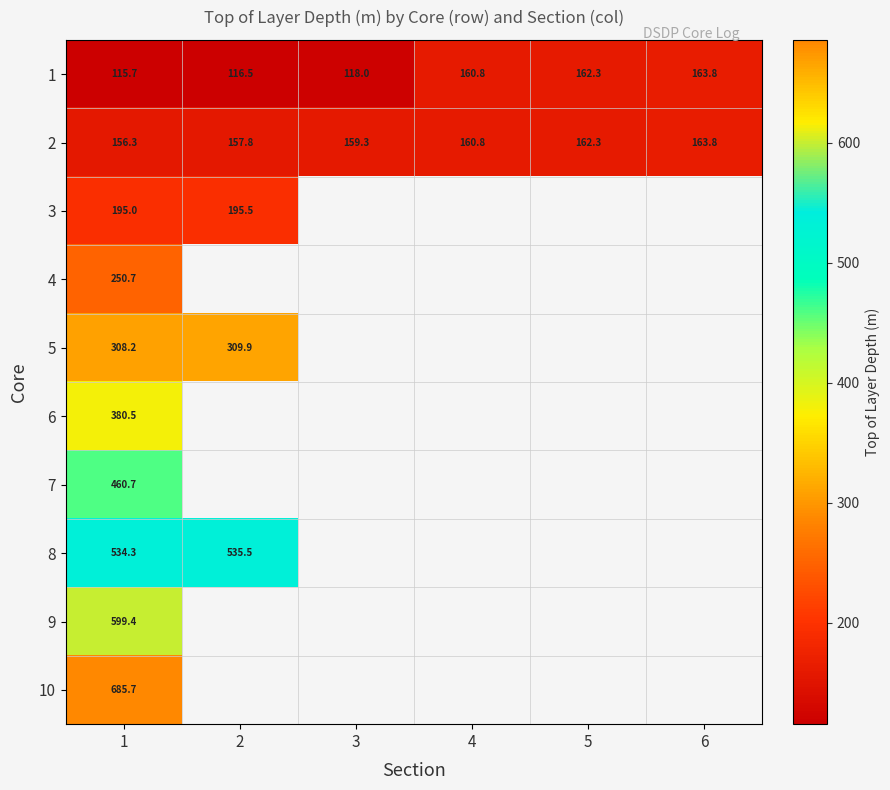

The 2 series shows 36.8 at 3. True or false?

False